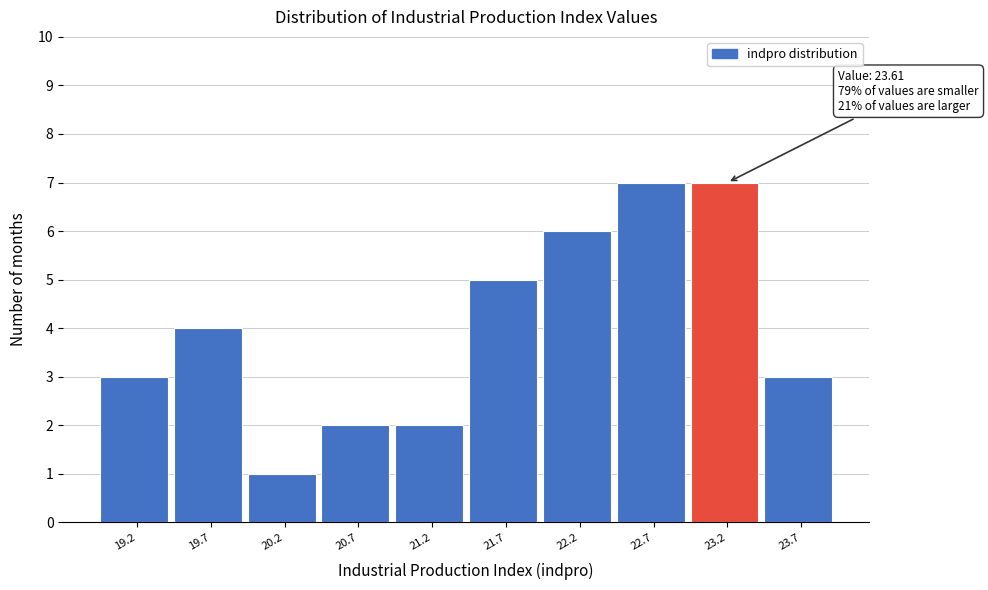

Reading left to right, extract all data points from this chart.

19.2=3	19.7=4	20.2=1	20.7=2	21.2=2	21.7=5	22.2=6	22.7=7	23.2=7	23.7=3